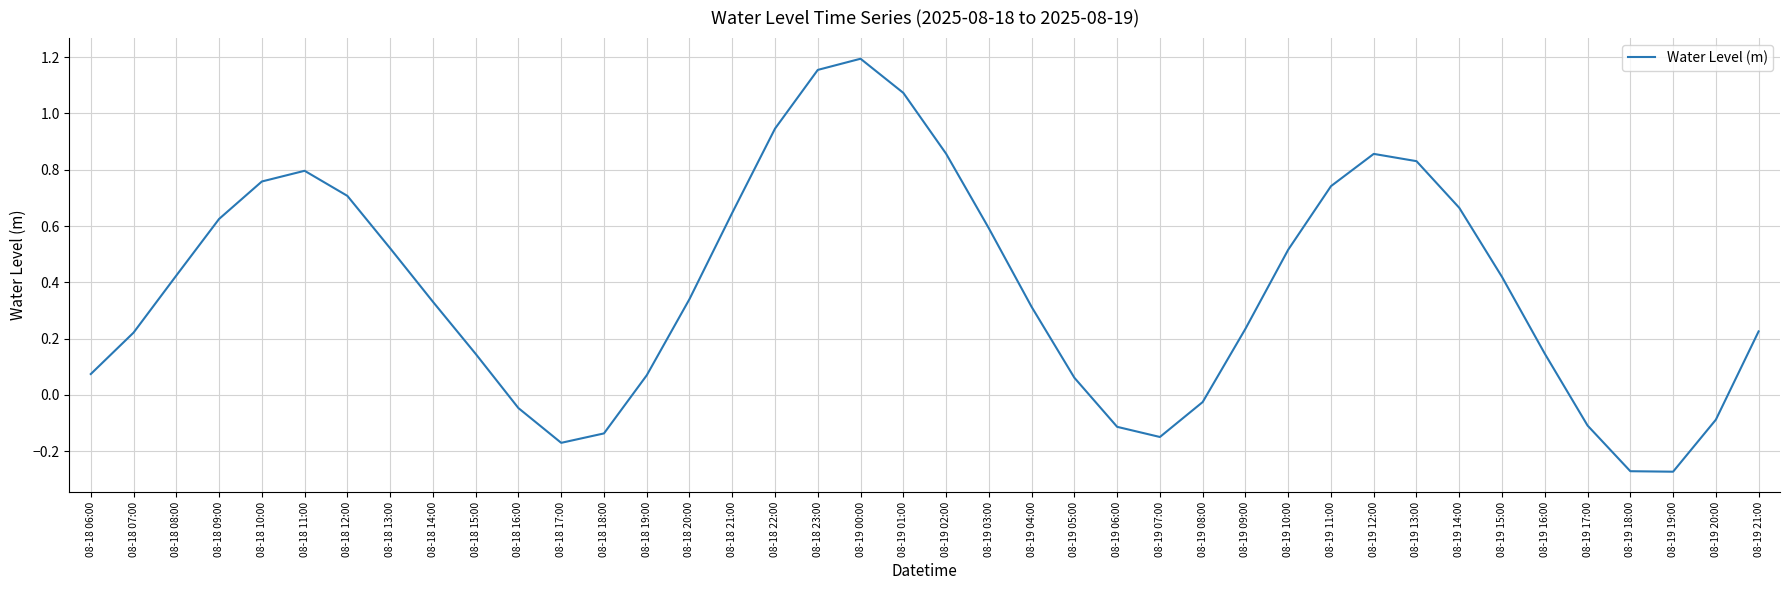

Count the number of values greater than 0.

30